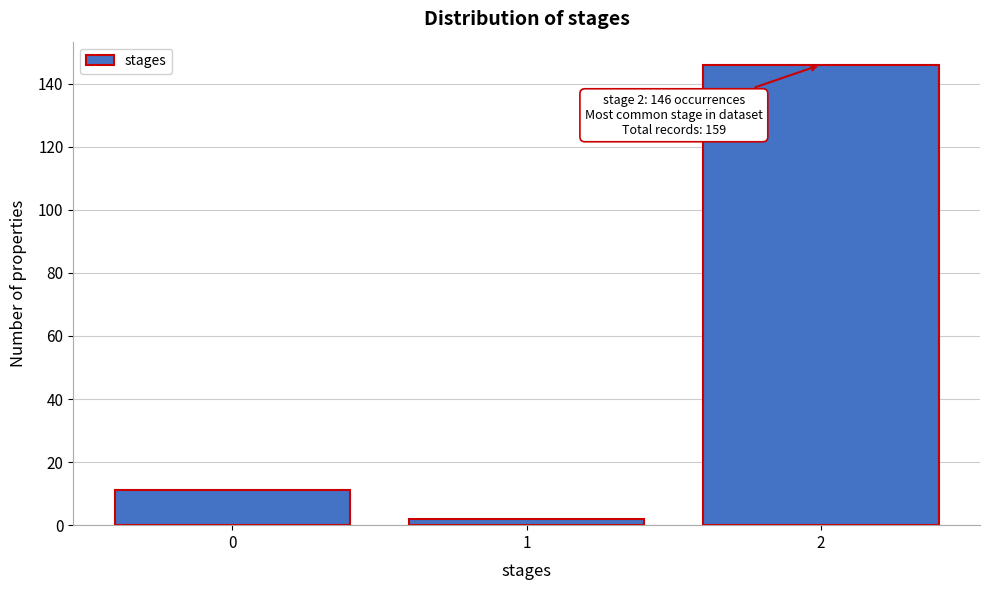

Reading right to left, extract all data points from this chart.

2=146	1=2	0=11